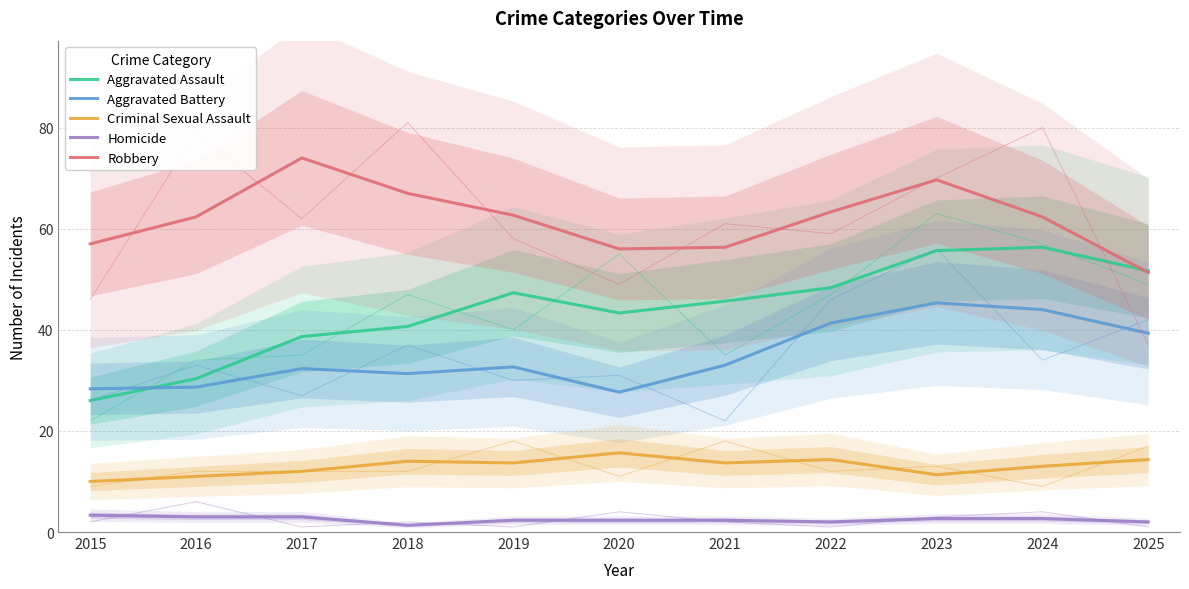

What is the greatest value displayed?

74.0